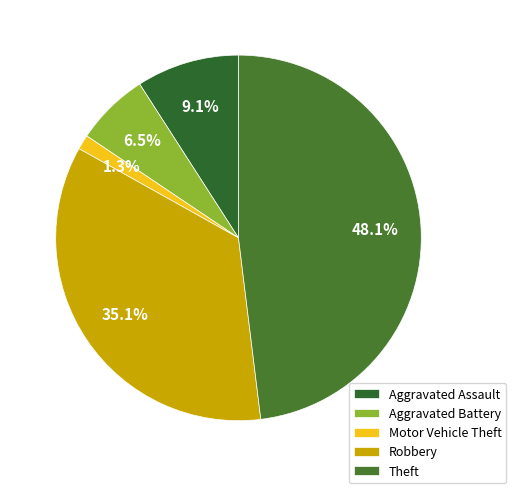

Is there any slice that represents more than half of the pie?

No